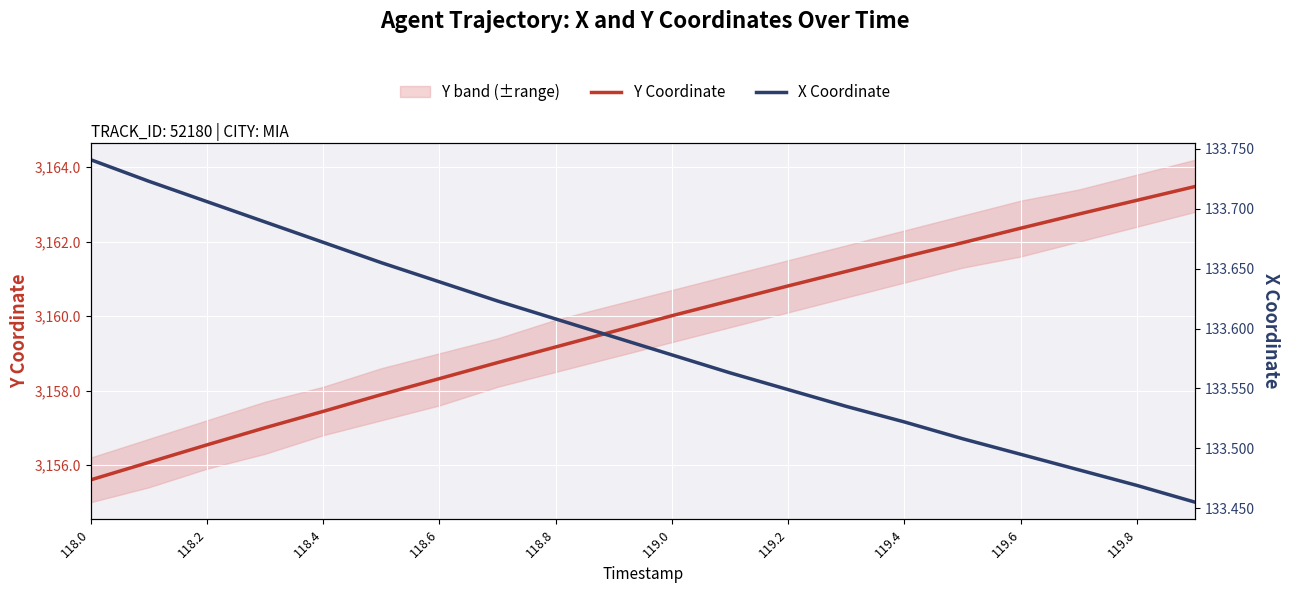

List the series in order of their peak value, lowest first.

X Coordinate, Y Coordinate